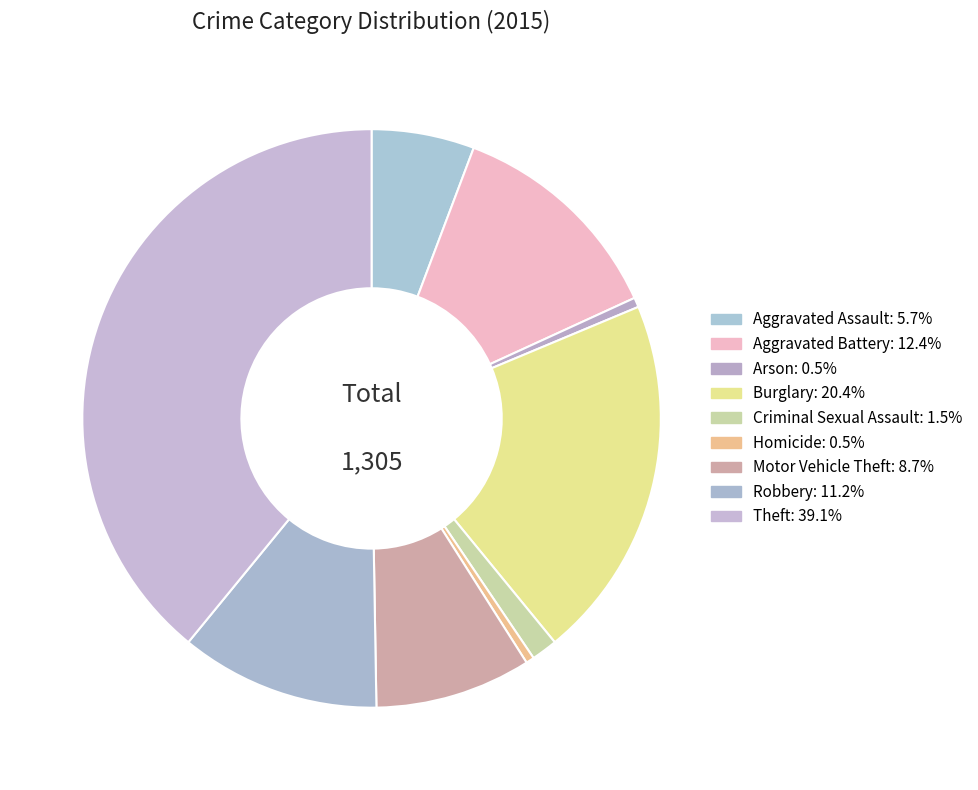

What is the change in value from Criminal Sexual Assault to Motor Vehicle Theft?

+95